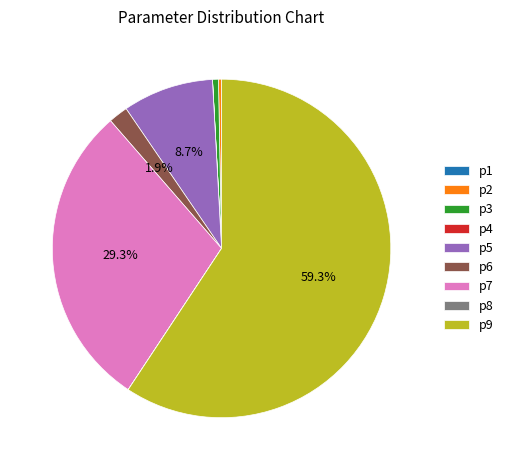

What is the largest slice in the pie chart?

p9